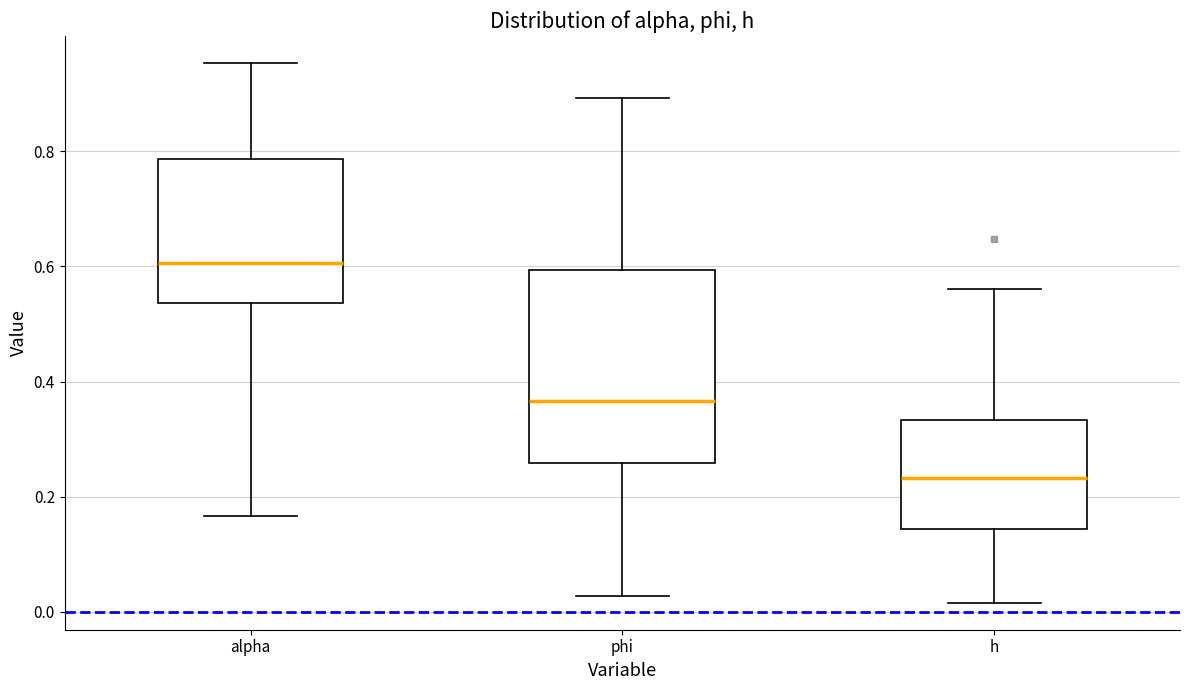

Where does the median line of the box for phi sit on the y-axis? The values are not printed on the chart, so give them approximately, as read against the axis.

0.36